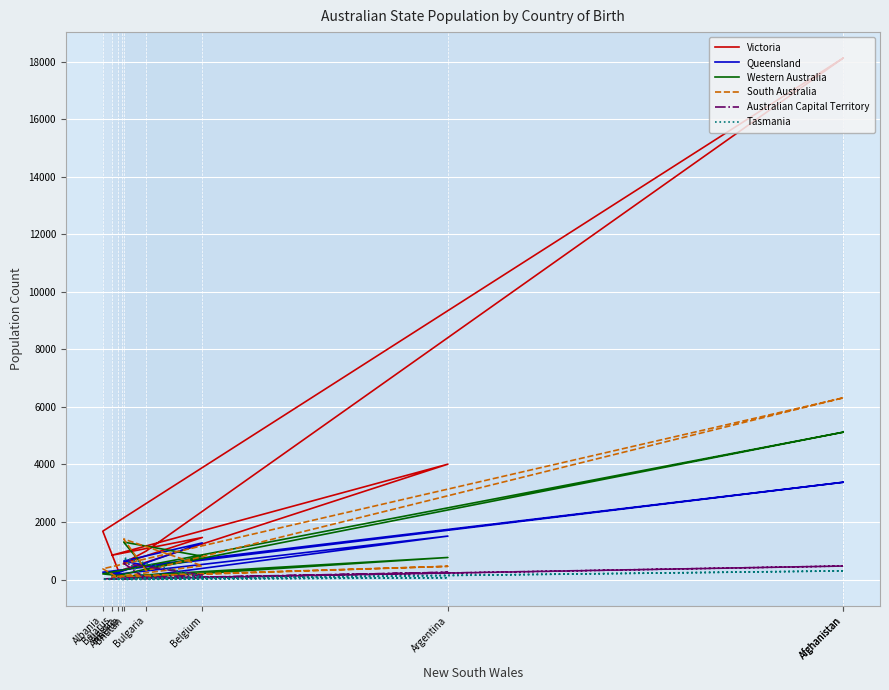

List the series in order of their peak value, highest first.

Victoria, South Australia, Western Australia, Queensland, Tasmania, Australian Capital Territory